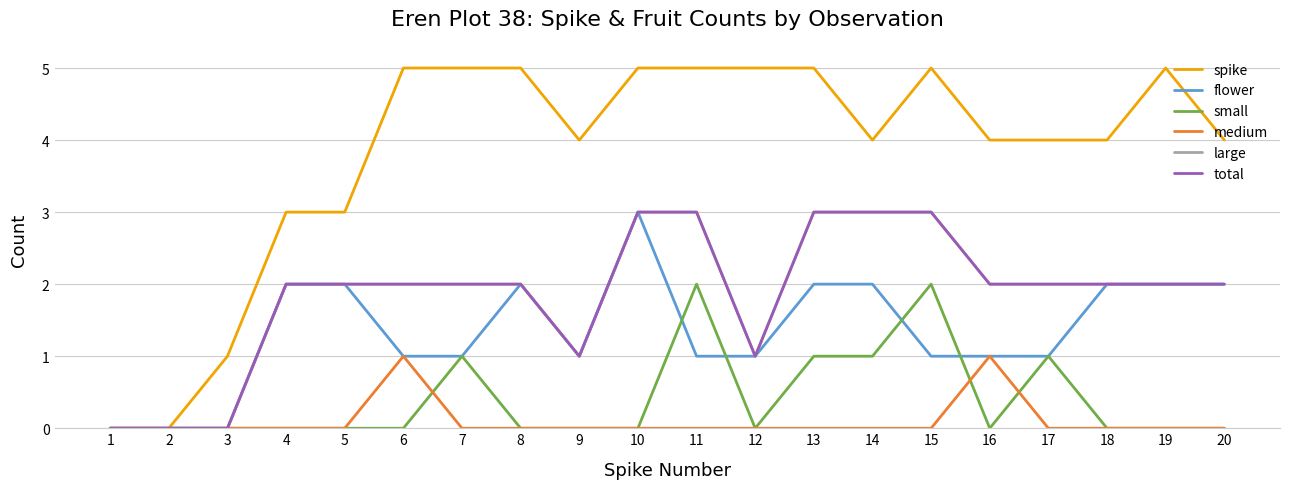

Where is total nearest to the value 1?

9